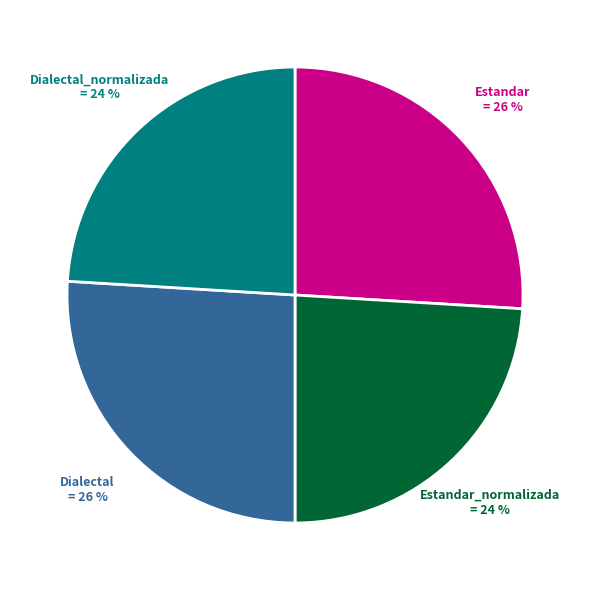

To the nearest percent, what is the difference between the largest and smallest slice percentages?

2%